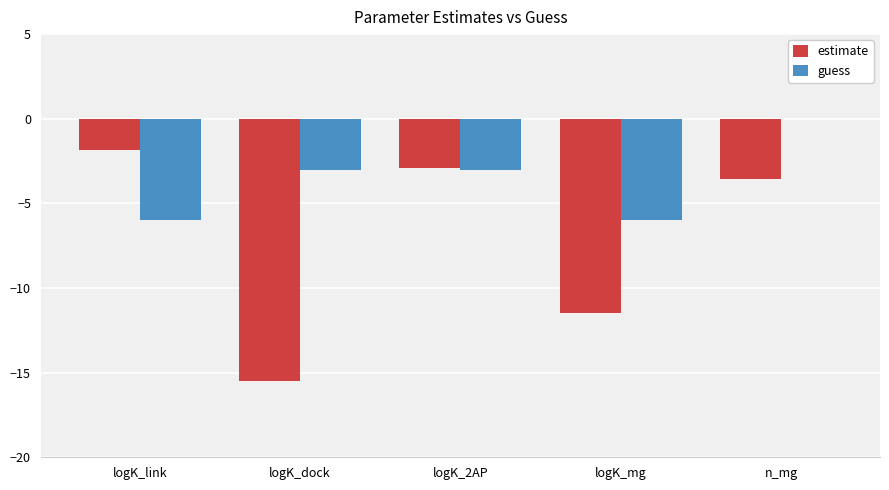

What is the approximate value of estimate at logK_link?

-1.8